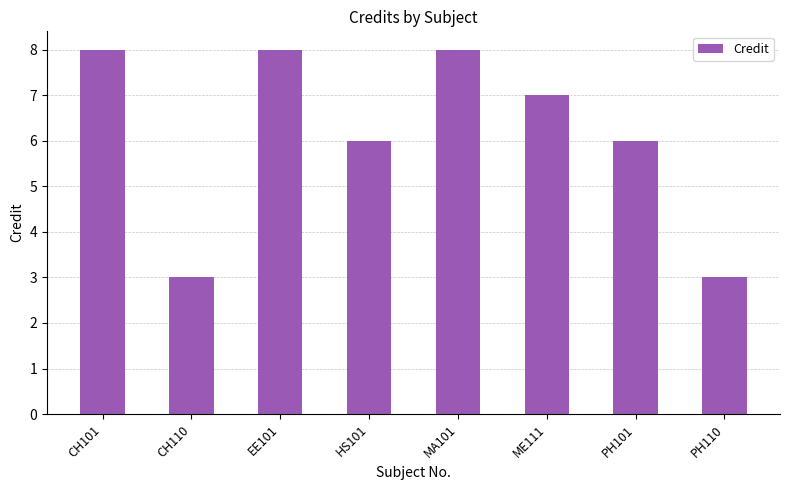

The chart shows a value of 9 at PH101. True or false?

False